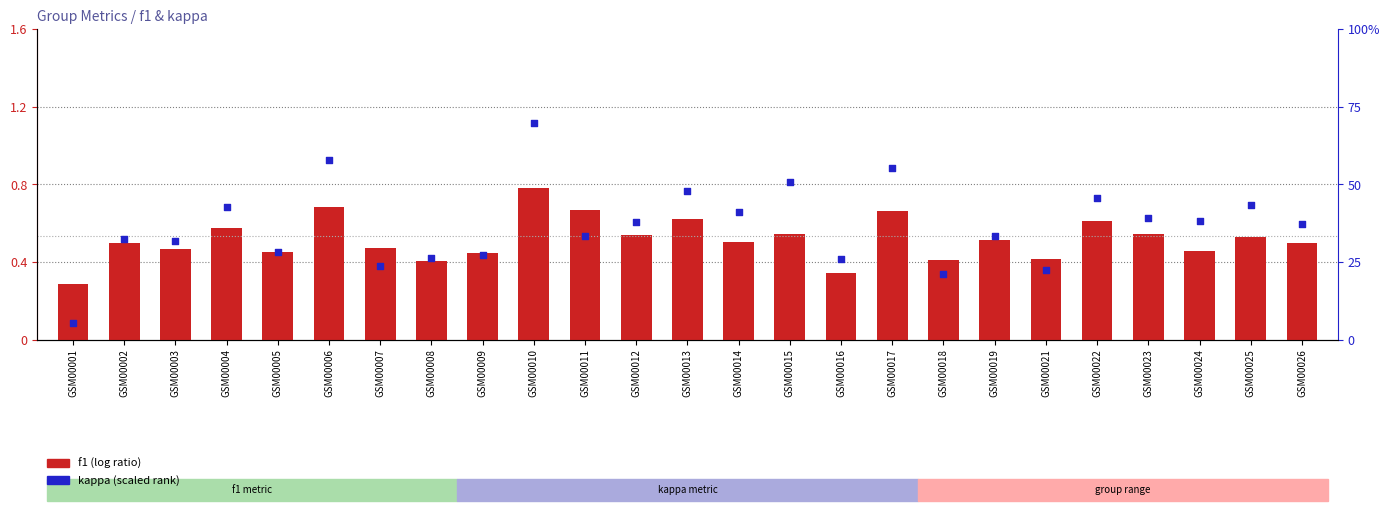

At which category is the sum across all series the highest?

GSM00010